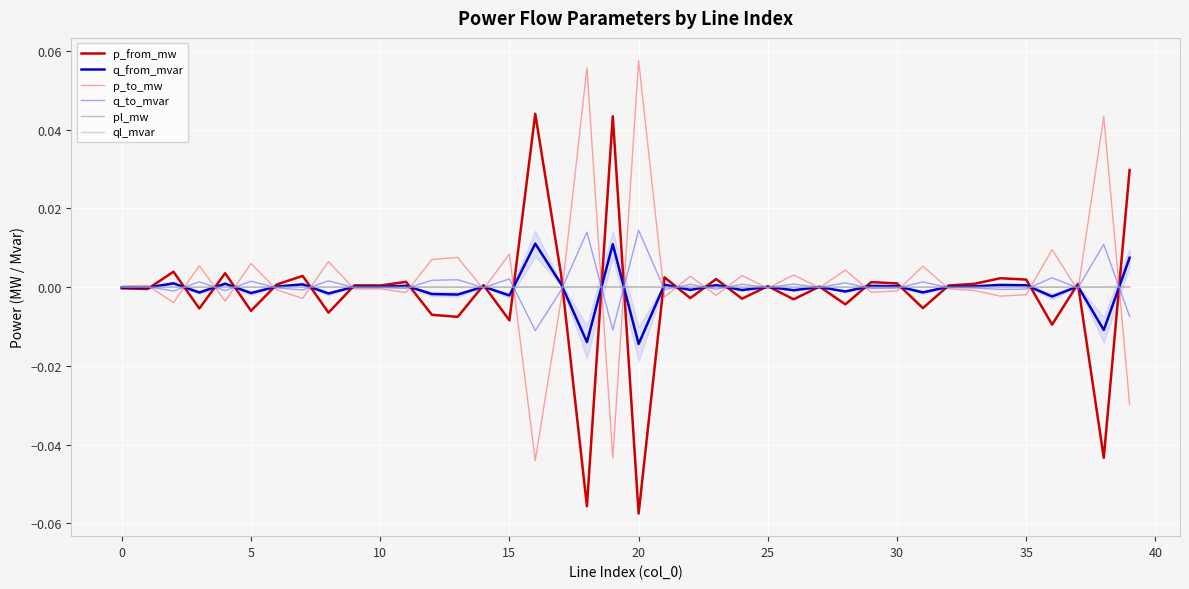

How many series are shown in this chart?

6